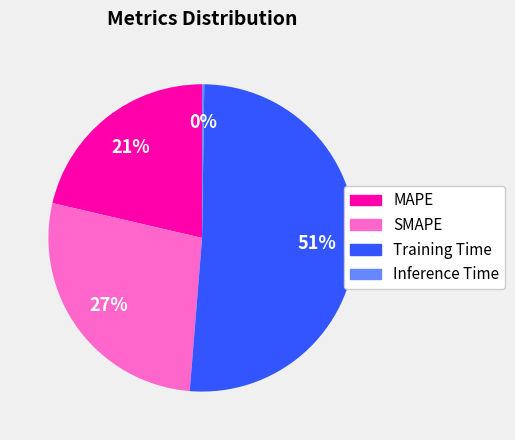

What is the ratio of the value at Training Time to the value at MAPE?

2.4